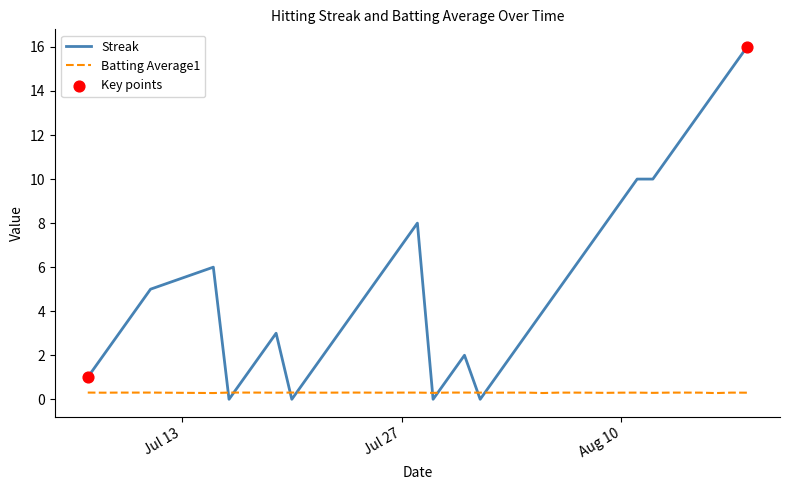

Which series has the largest total across all categories?

Streak